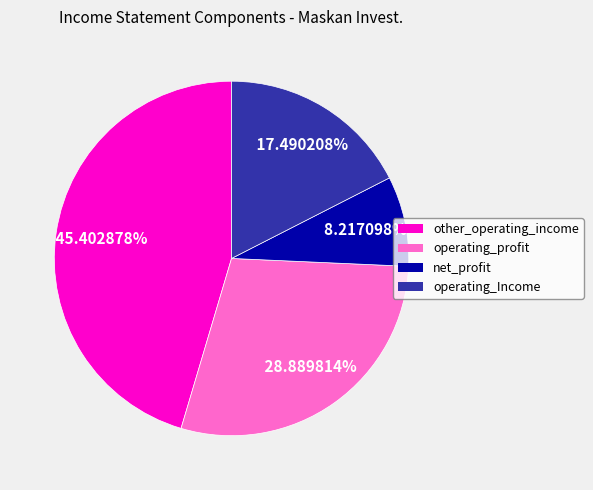

What is the largest slice in the pie chart?

other_operating_income